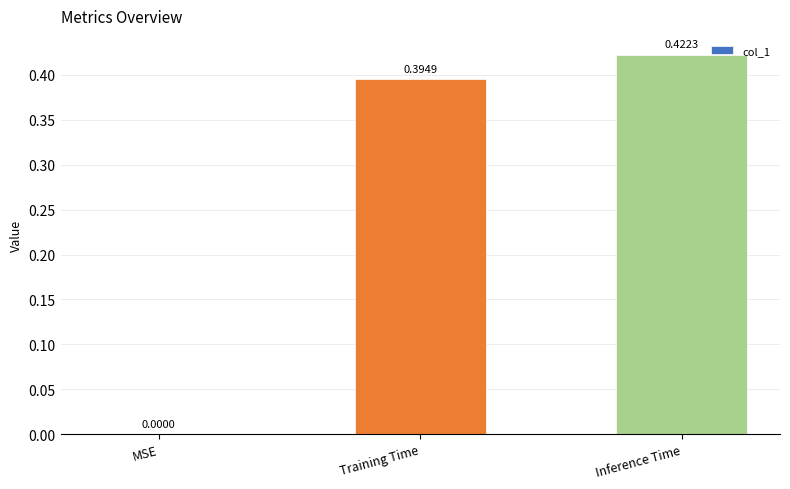

Which category has the highest value across all series?

Inference Time